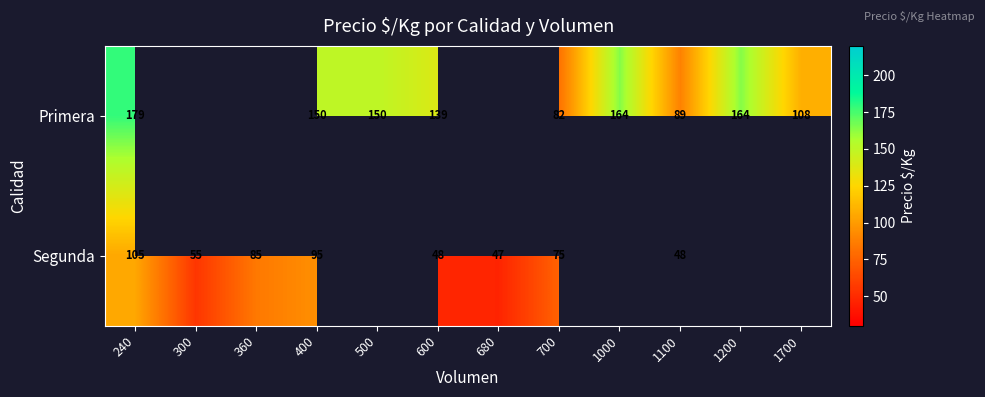

Is it true that Segunda equals 85 at 360?

True